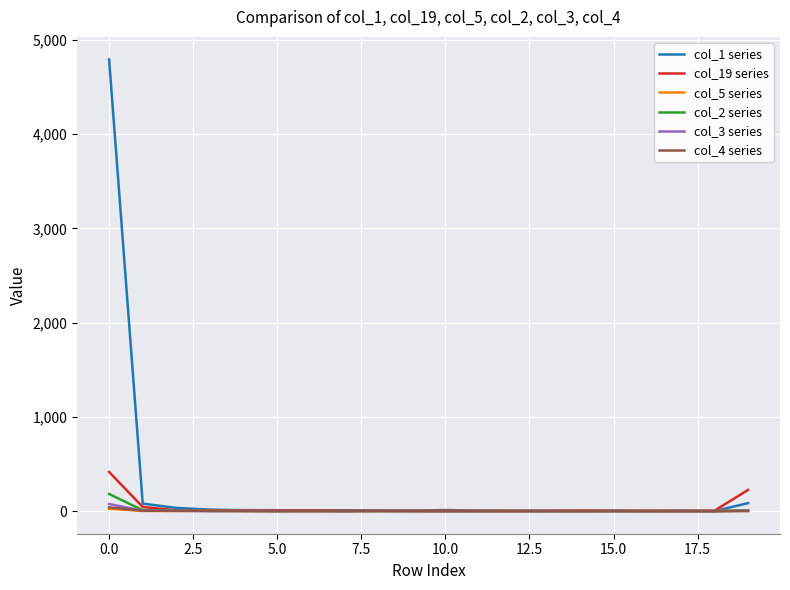

What is the greatest value displayed?

4791